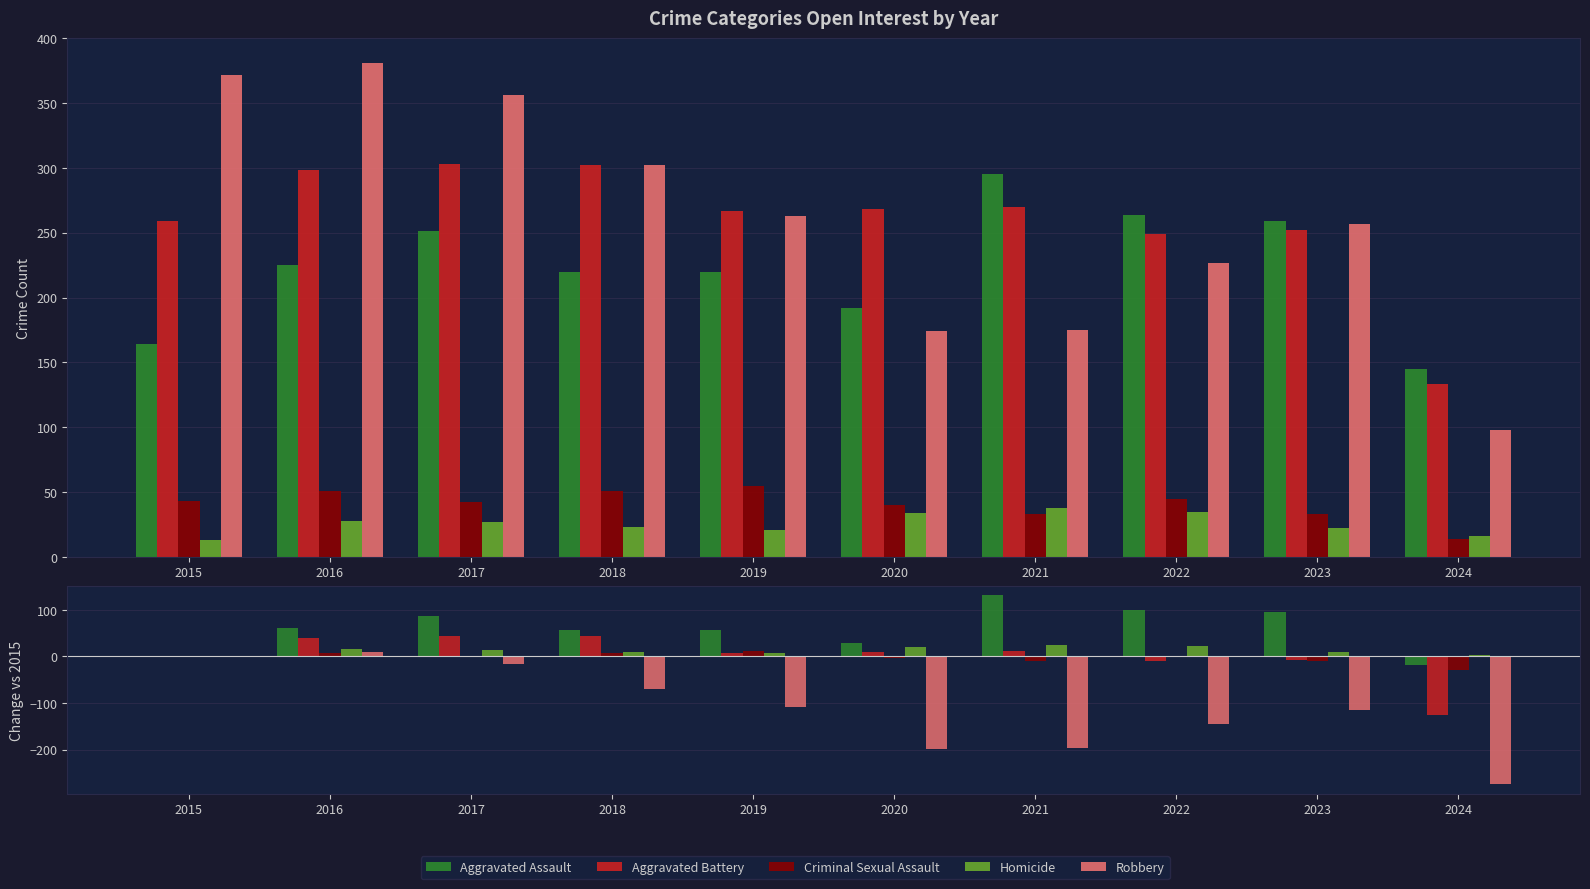

The Aggravated Assault series shows 17 at 2016. True or false?

False